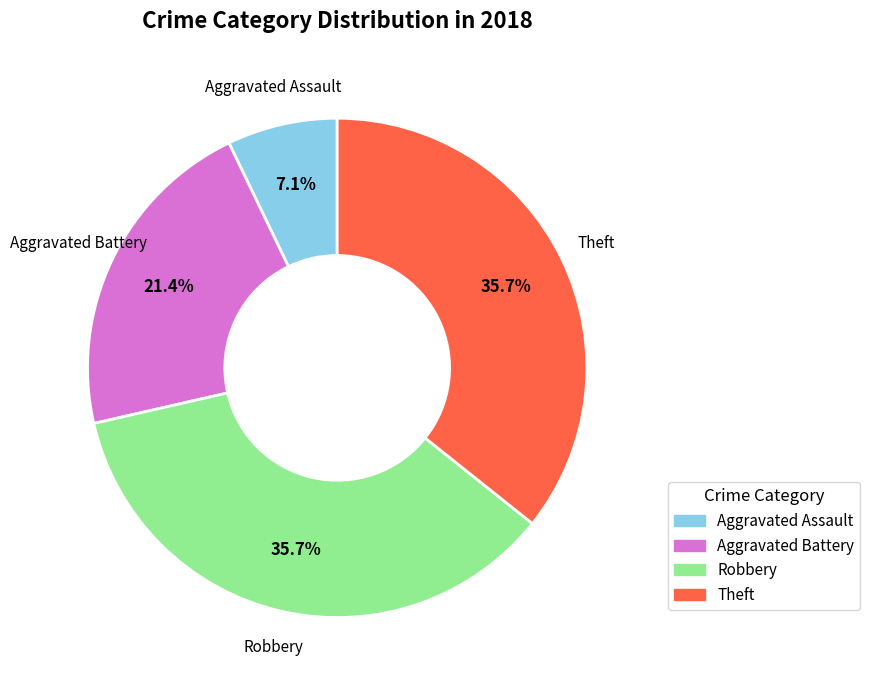

Is there any slice that represents more than half of the pie?

No